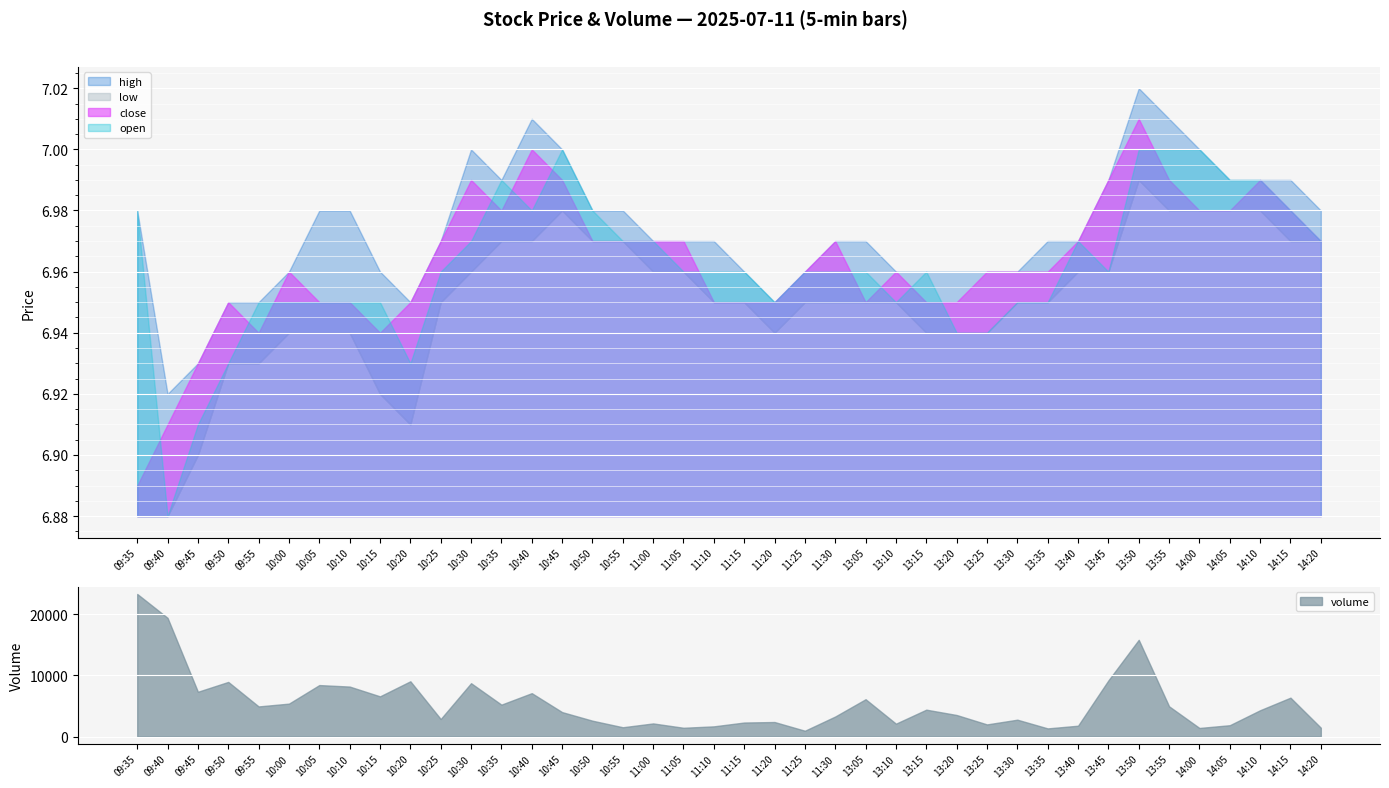

What is the sum of the close values at 11:15 and 13:10?

13.9